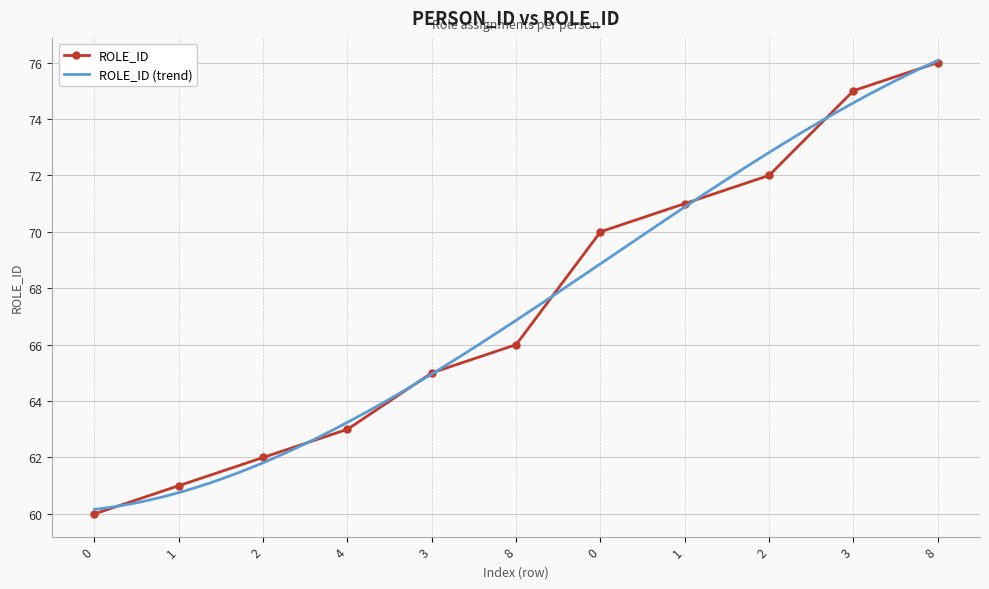

What is the value of the 1st point from the left?

60